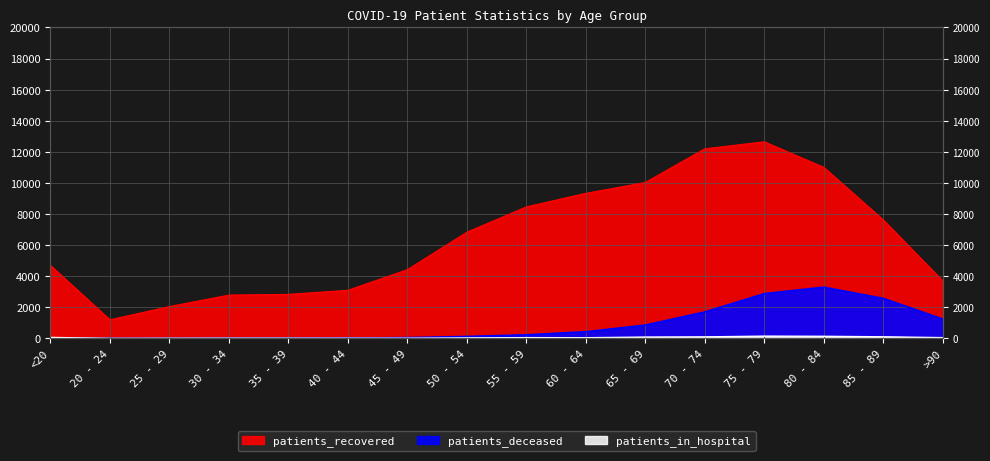

What is the value of the patients_recovered point at the 13th from the left?

12646